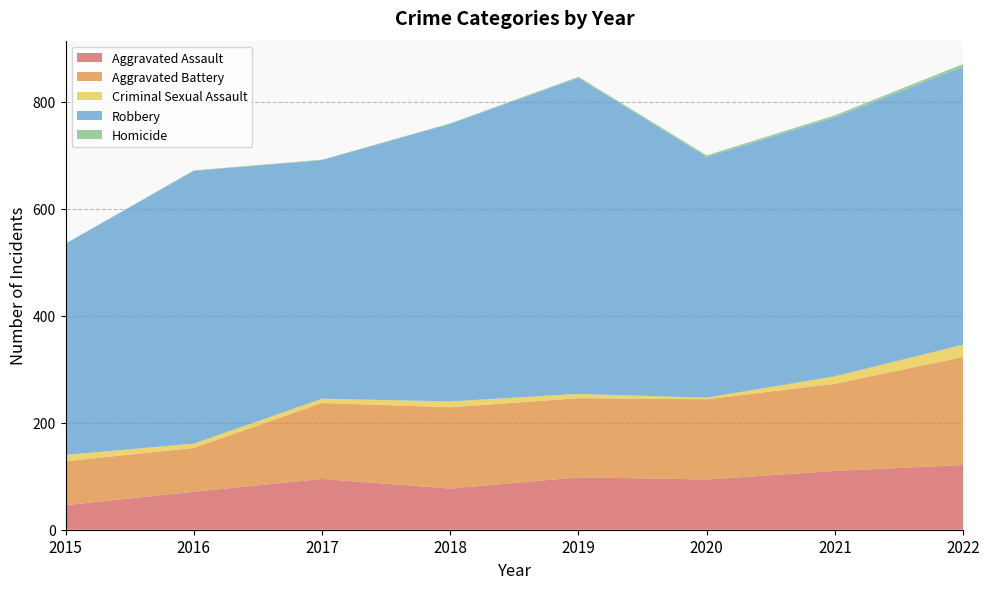

Reading right to left, transcribe all the data shown in this chart.

Aggravated Assault: 121	110	94	98	77	95	71	46
Aggravated Battery: 202	163	150	148	152	142	82	82
Criminal Sexual Assault: 23	14	3	8	11	8	8	12
Robbery: 520	484	450	591	519	446	510	395
Homicide: 5	4	3	2	1	1	1	0